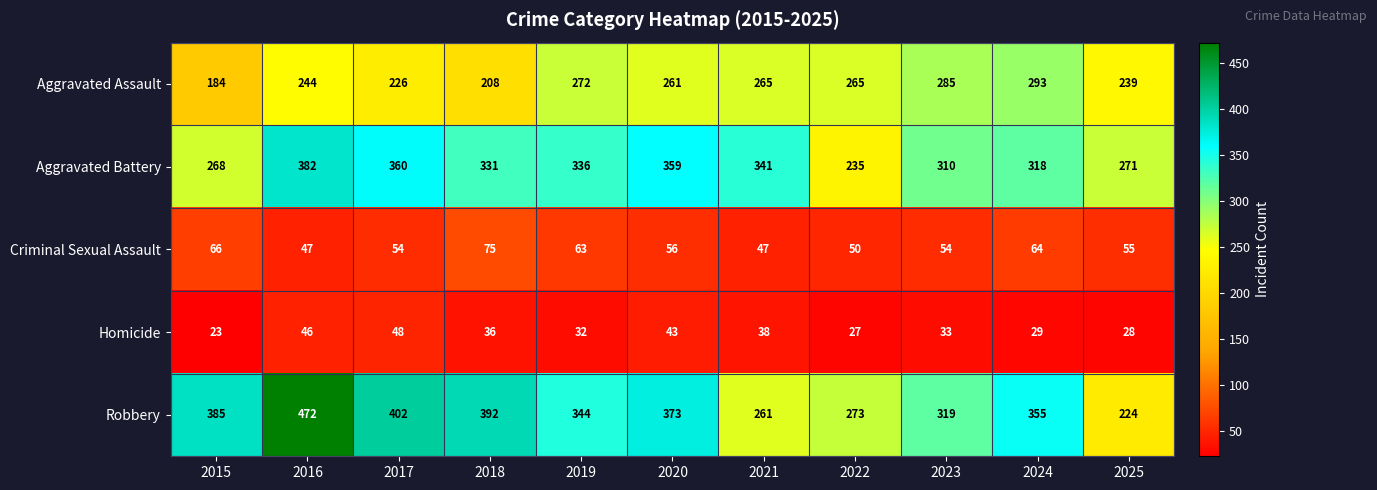

At which label does Homicide first exceed 33?

2016